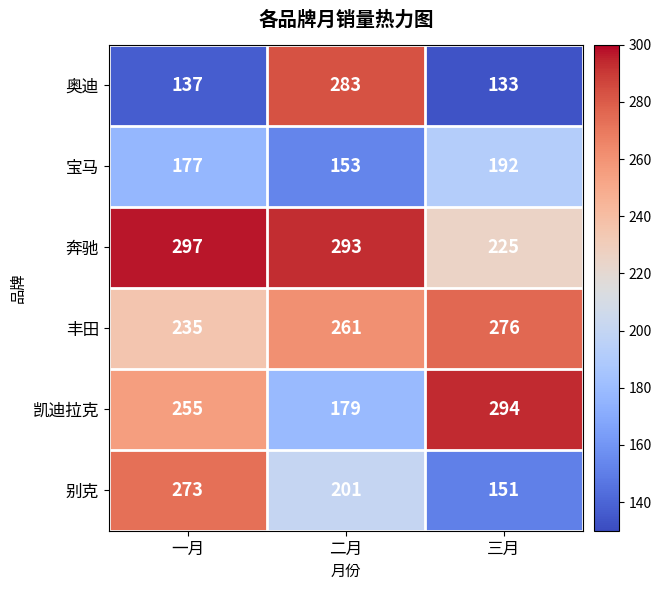

What is the total value across all series at 三月?

1271